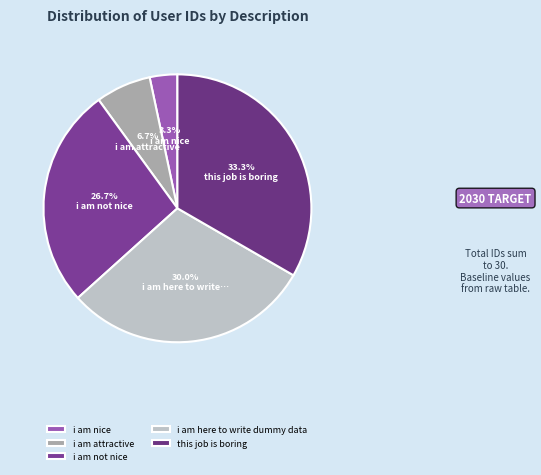

What is the smallest slice in the pie chart?

i am nice